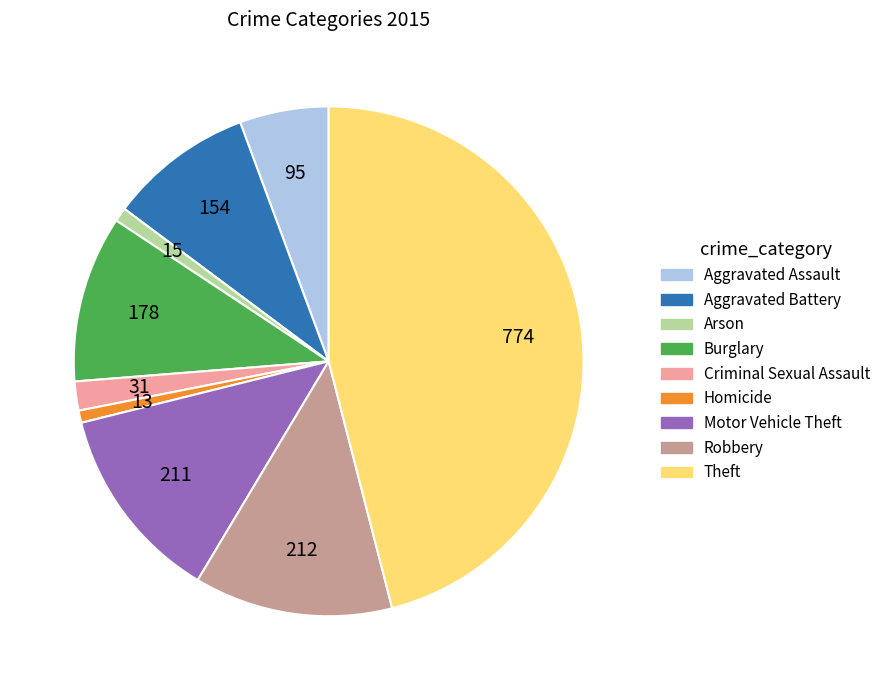

True or false: Homicide accounts for 10% of the total.

False